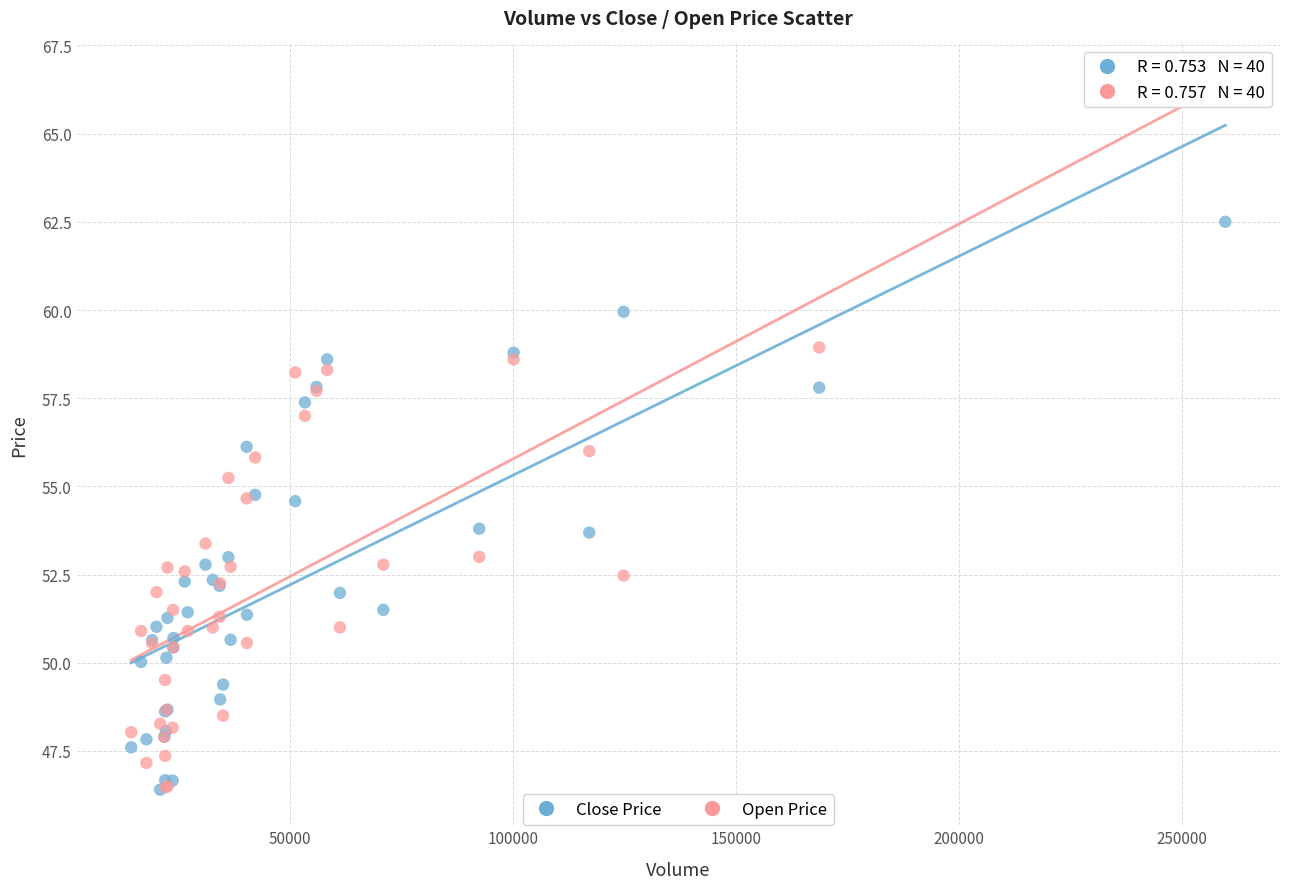

Which series has the widest spread of Y values?

Open Price